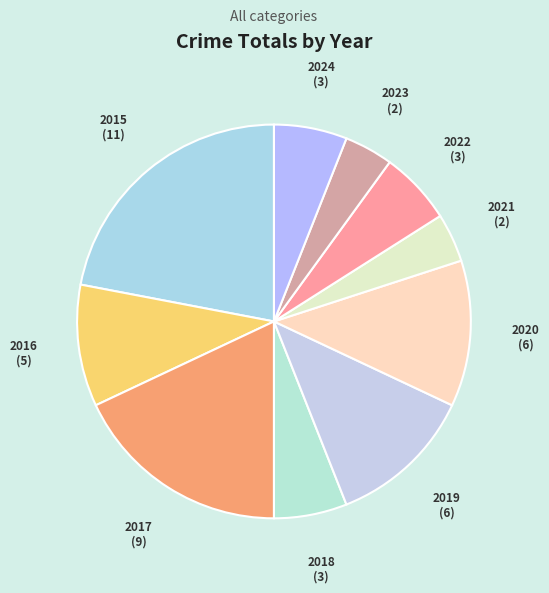

Does 2019 represent more than half of the total?

No